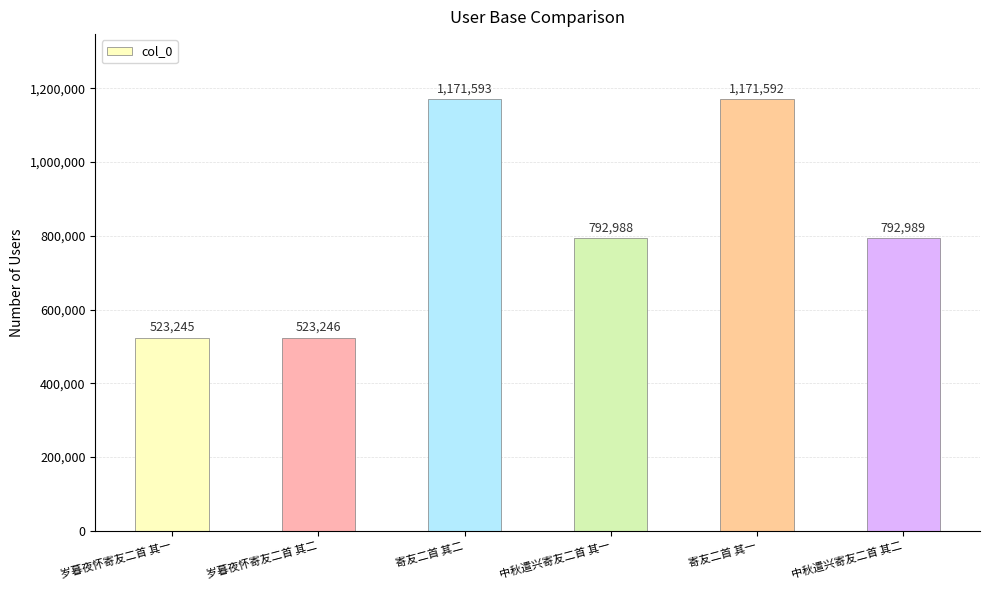

True or false: the data shows 735827 at 岁暮夜怀寄友二首 其二.

False